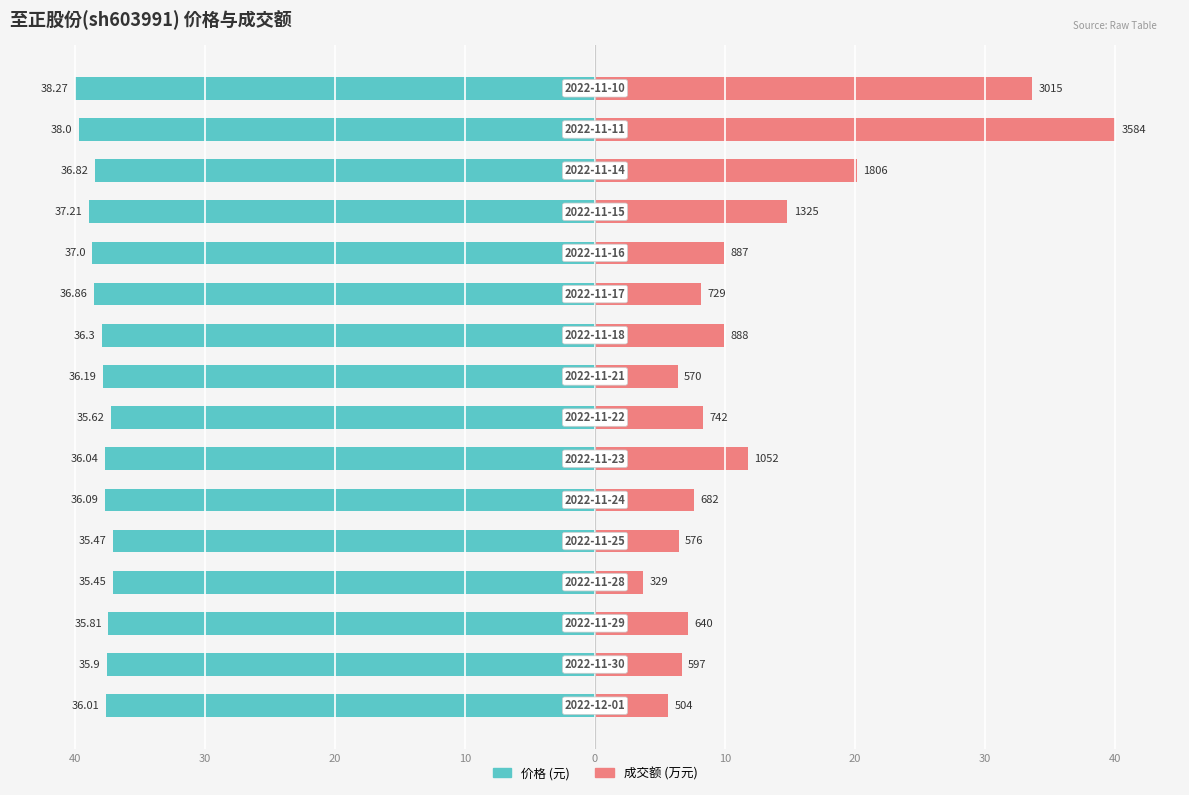

Are the bars horizontal?

Yes